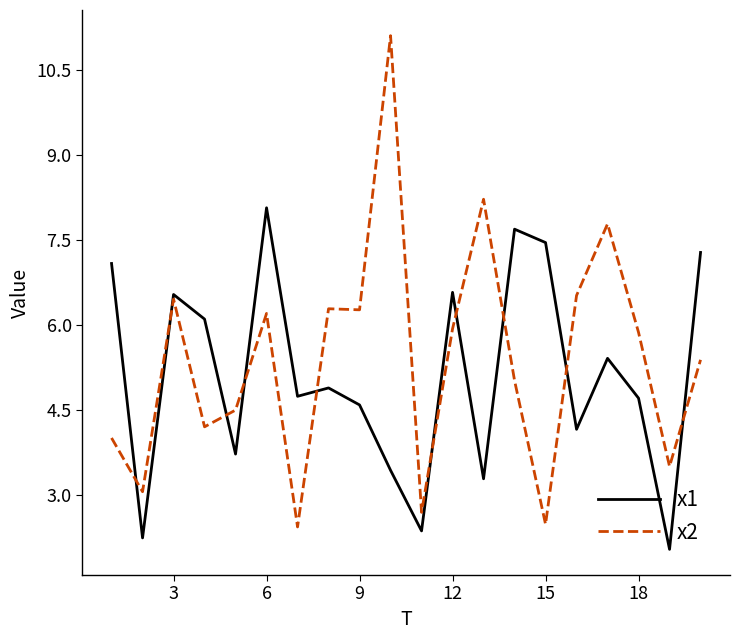

Which series has the largest total across all categories?

x2